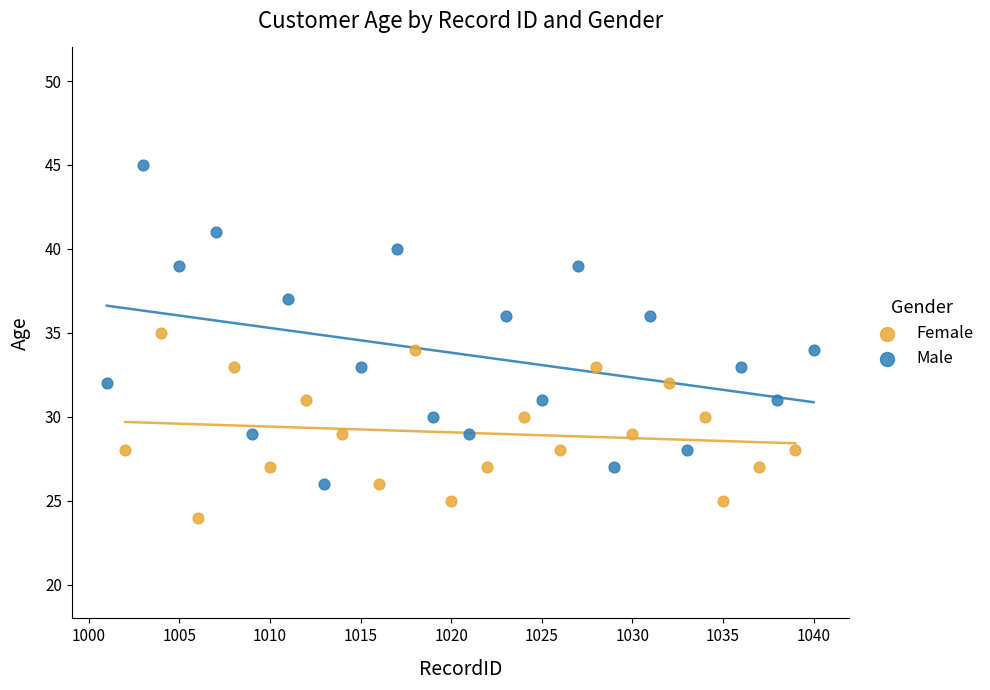

Which series contains the highest Y value?

Male